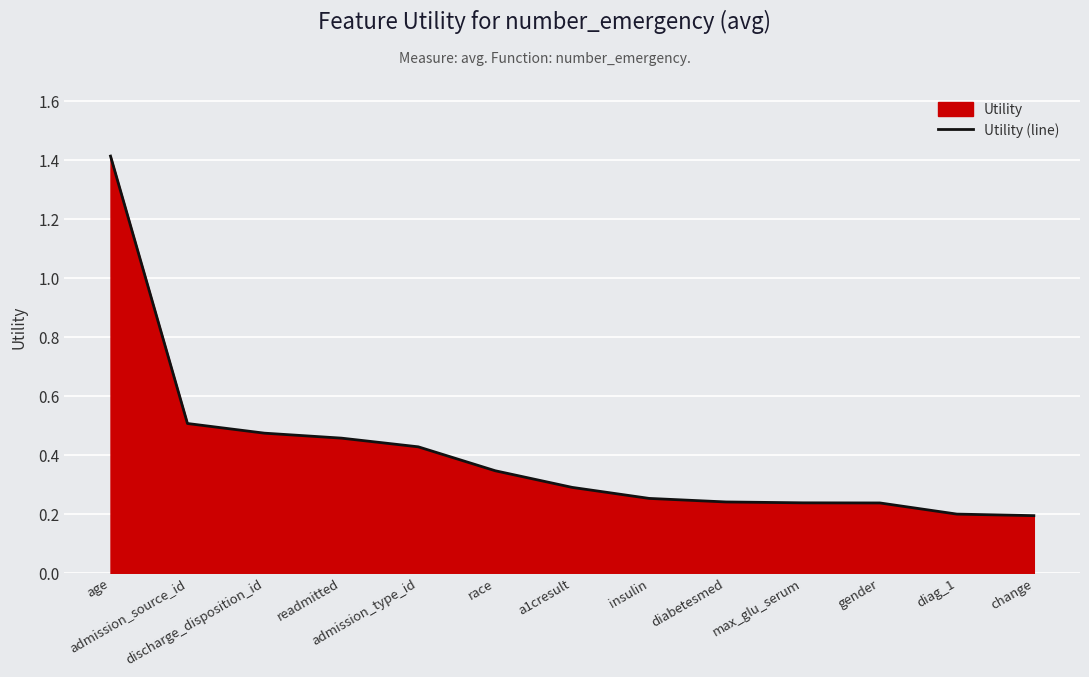

What is the sum of all values?

5.3